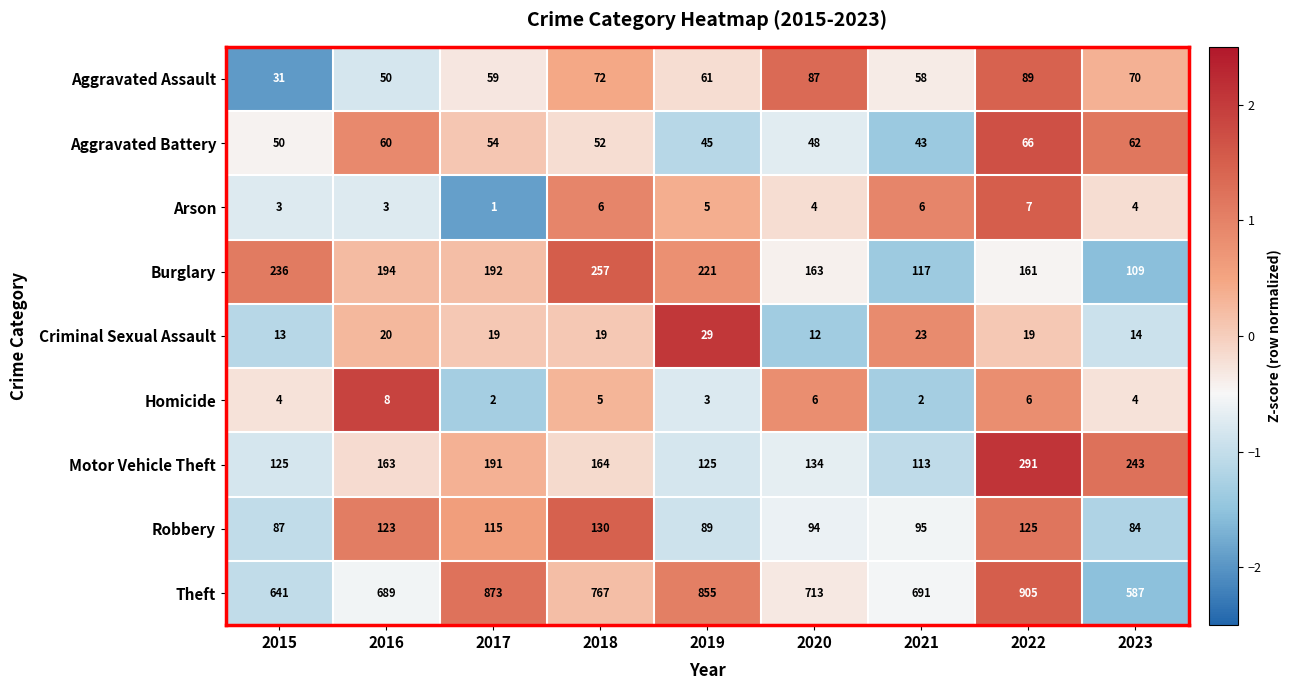

List the series in order of their peak value, highest first.

Theft, Motor Vehicle Theft, Burglary, Robbery, Aggravated Assault, Aggravated Battery, Criminal Sexual Assault, Homicide, Arson